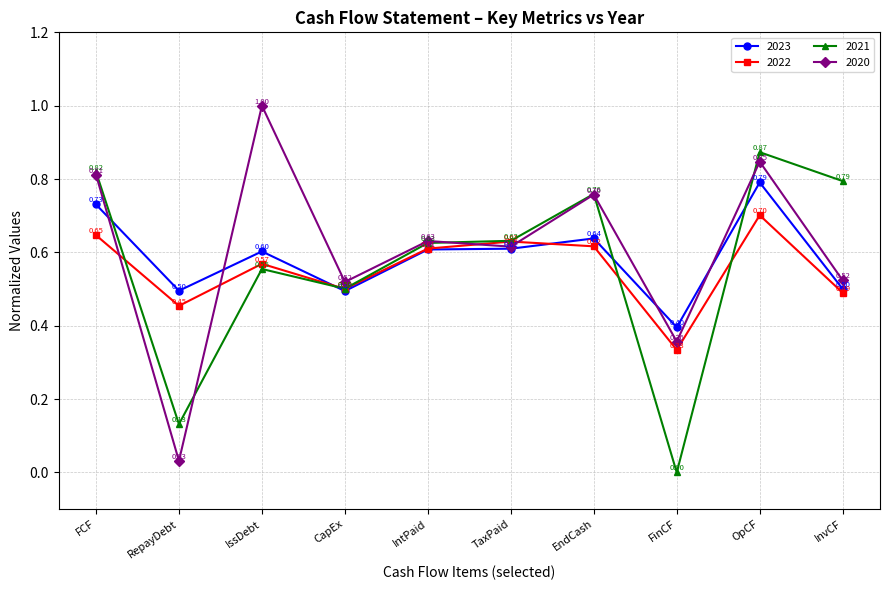

What is the label of the 1st point from the right?

InvCF